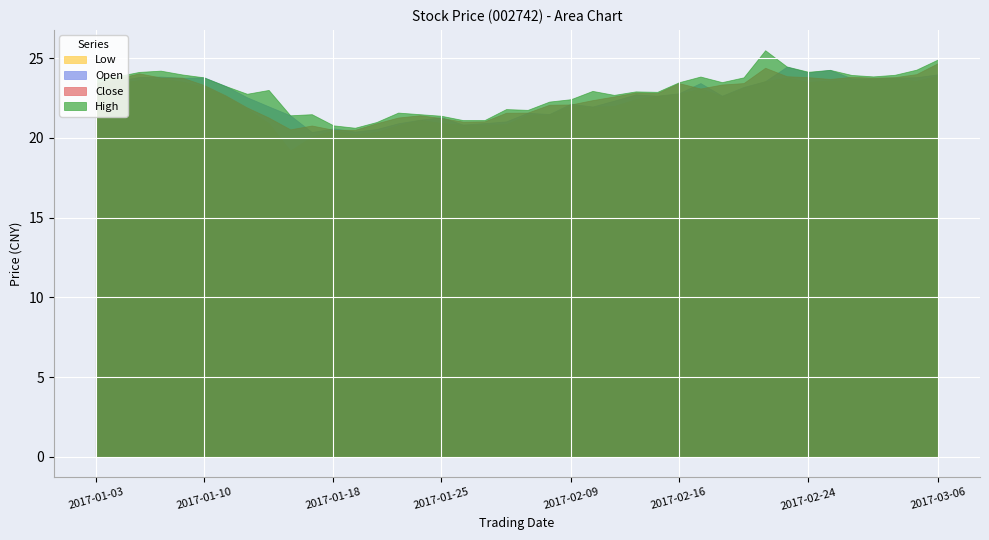

At which label is Open closest to 22?

2017-01-13